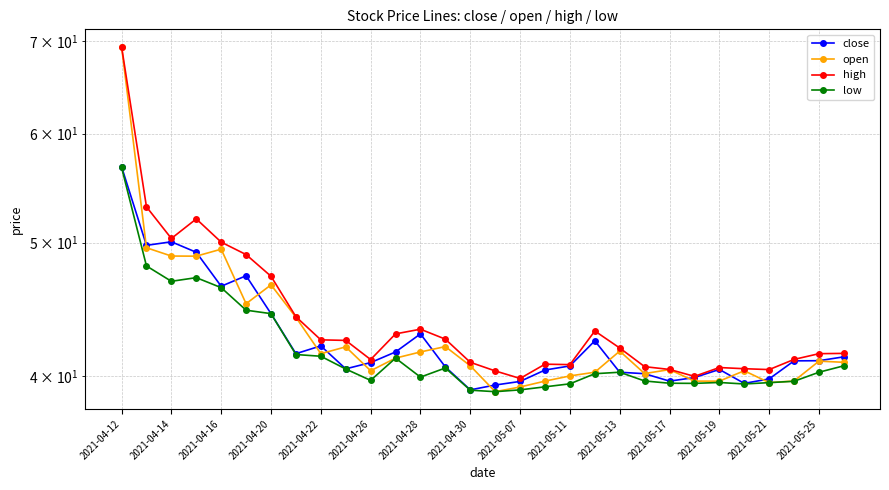

Where does the high series first go above 41?

2021-04-12